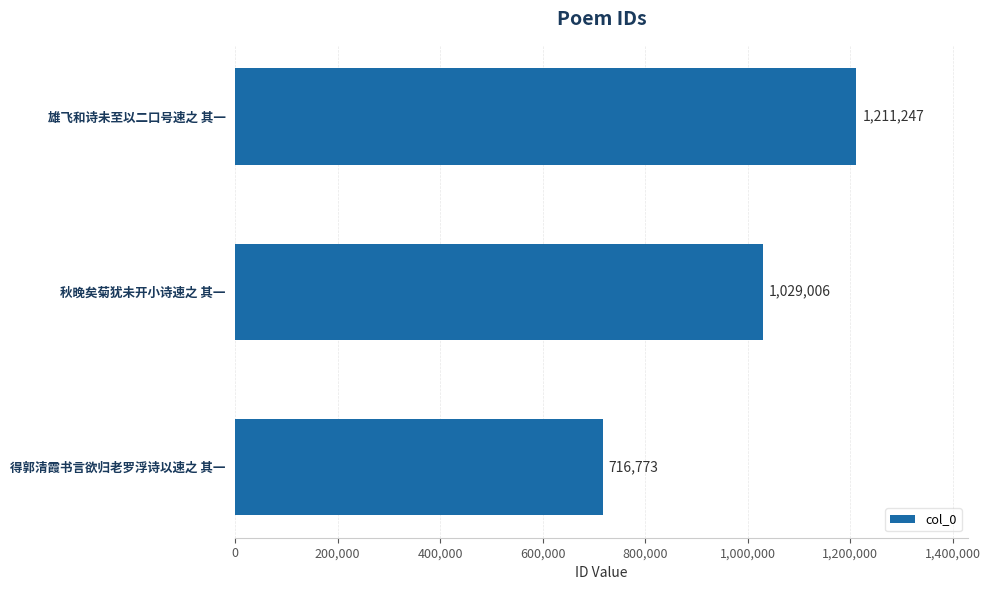

List the labels in order of value, smallest first.

得郭清霞书言欲归老罗浮诗以速之 其一, 秋晚矣菊犹未开小诗速之 其一, 雄飞和诗未至以二口号速之 其一